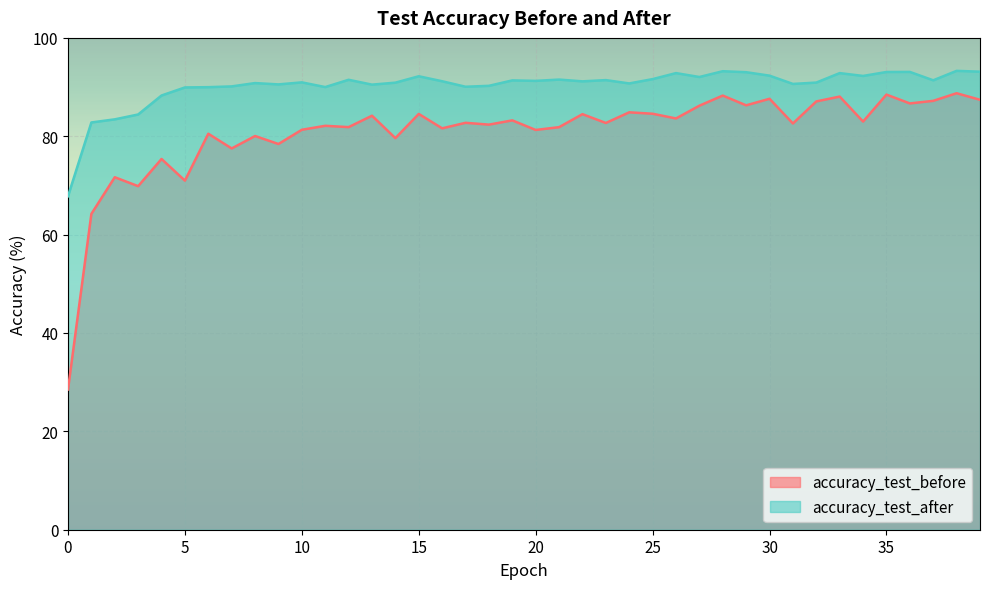

Where is the first local maximum for accuracy_test_before?

2